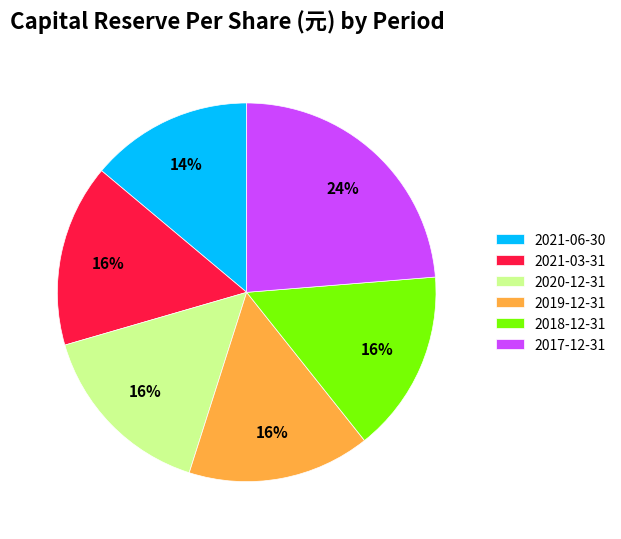

How many segments does this pie chart have?

6